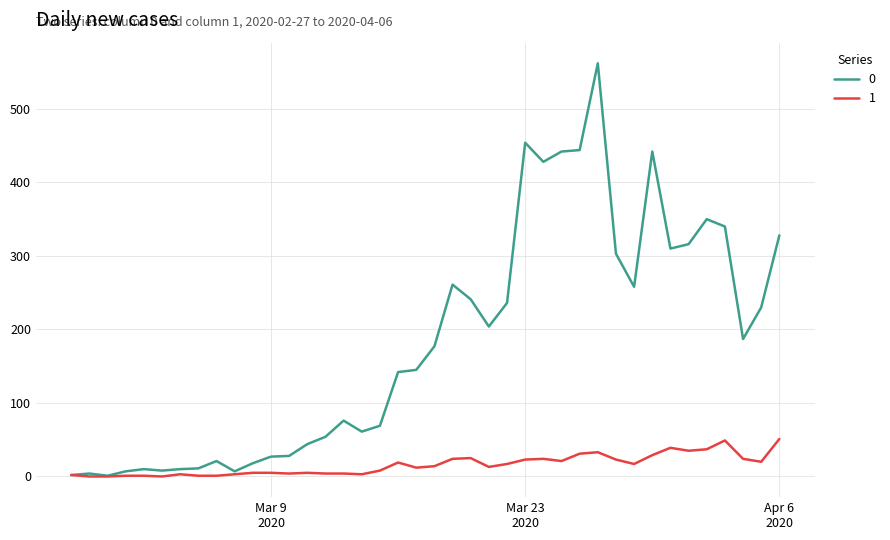

List the series in order of their peak value, lowest first.

1, 0